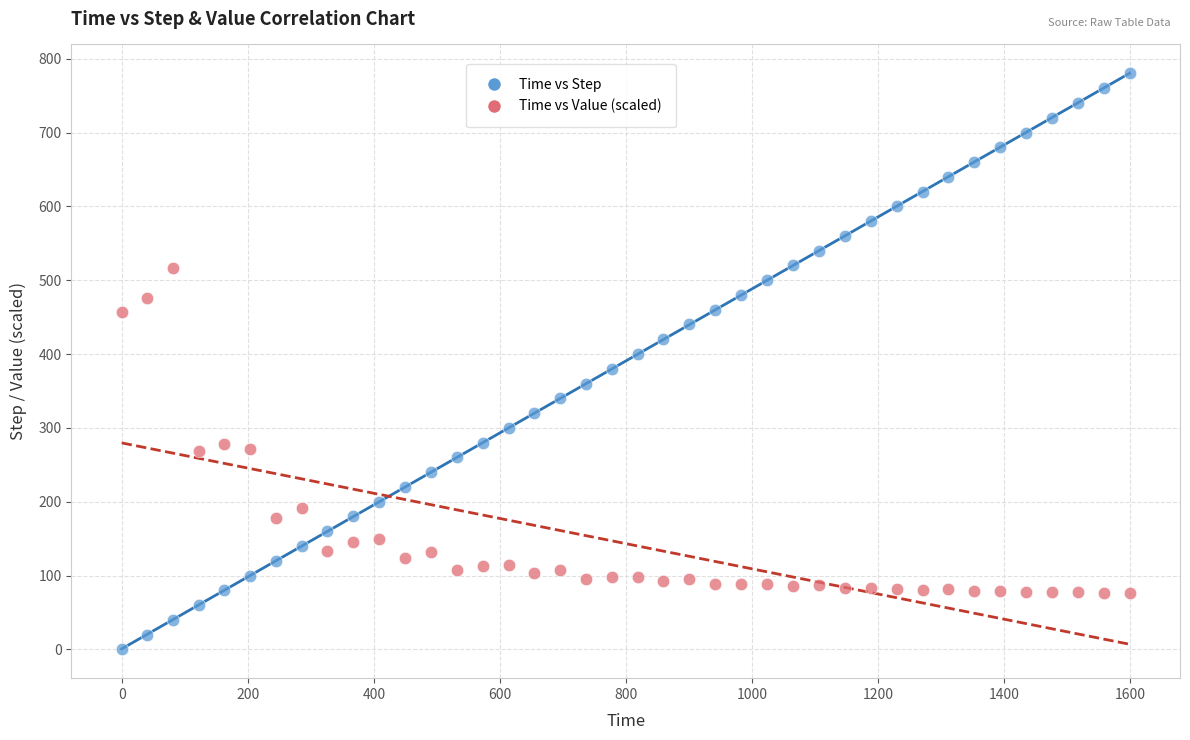

Which series contains the highest Y value?

Time vs Step